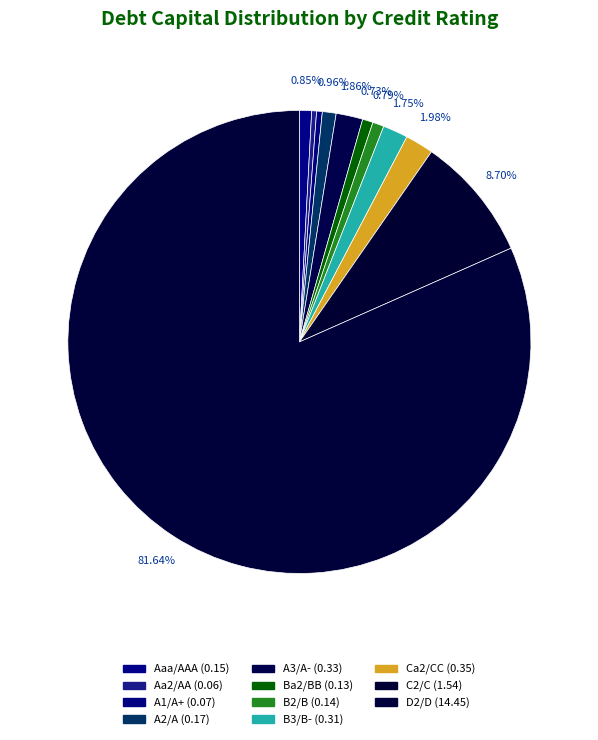

To the nearest percent, what is the combined percentage of Ca2/CC and A2/A?

3%